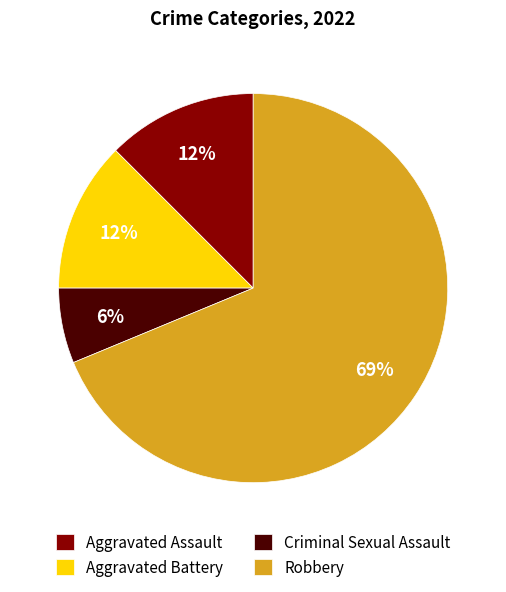

Approximately how many times larger is the value at Aggravated Assault compared to Criminal Sexual Assault?

2.0